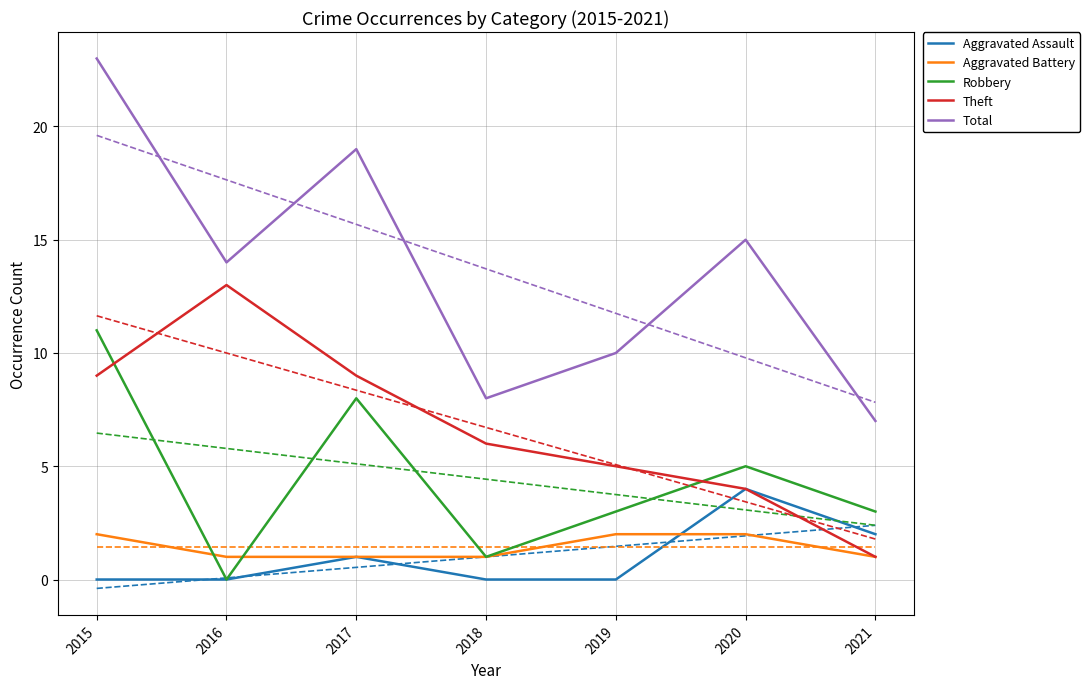

Rank the categories by Aggravated Battery value from highest to lowest.

2015, 2019, 2020, 2016, 2017, 2018, 2021